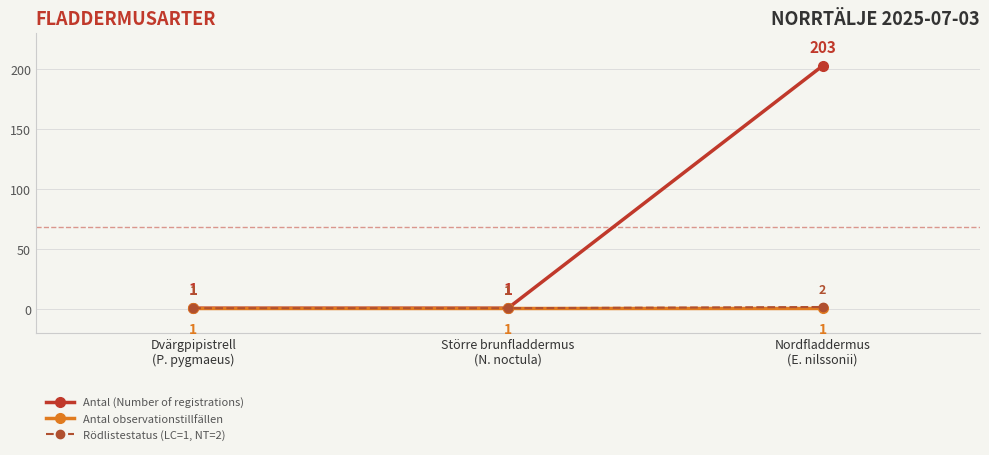

Reading left to right, extract all data points from this chart.

Antal (Number of registrations): Dvärgpipistrell
(P. pygmaeus)=1	Större brunfladdermus
(N. noctula)=1	Nordfladdermus
(E. nilssonii)=203
Antal observationstillfällen: Dvärgpipistrell
(P. pygmaeus)=1	Större brunfladdermus
(N. noctula)=1	Nordfladdermus
(E. nilssonii)=1
Rödlistestatus (LC=1, NT=2): Dvärgpipistrell
(P. pygmaeus)=1	Större brunfladdermus
(N. noctula)=1	Nordfladdermus
(E. nilssonii)=2